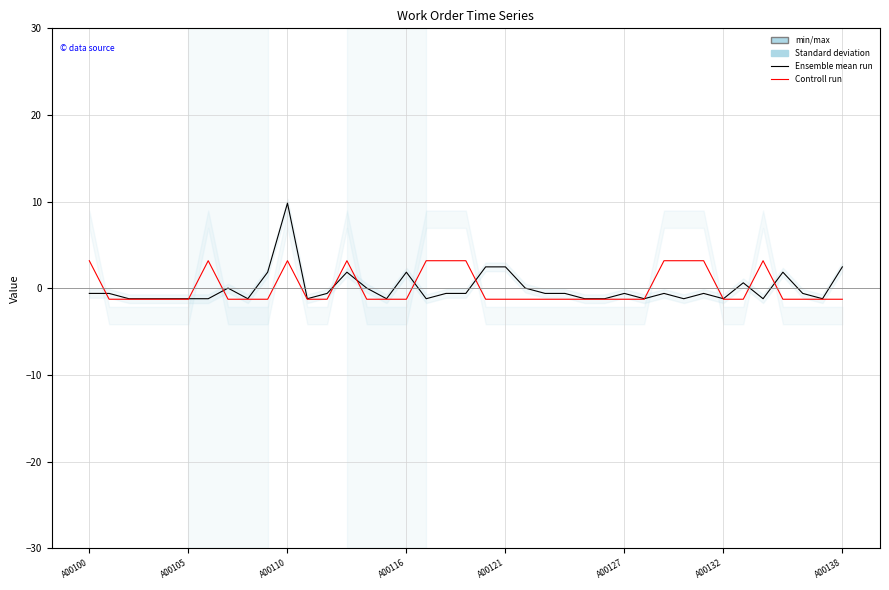

How many times do Controll run and Ensemble mean run cross each other?

11